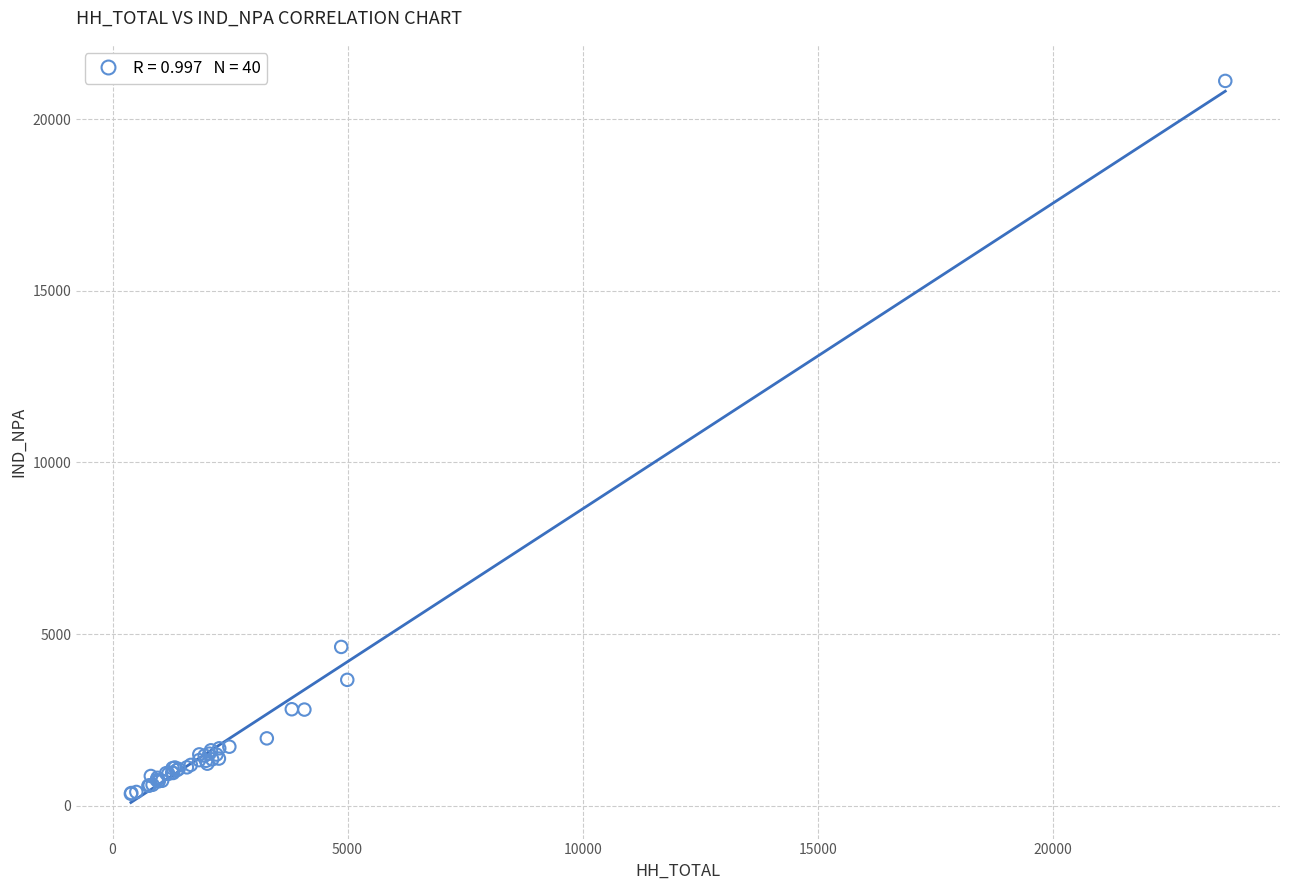

What Y value in the scatter plot is closest to 10731?

4627